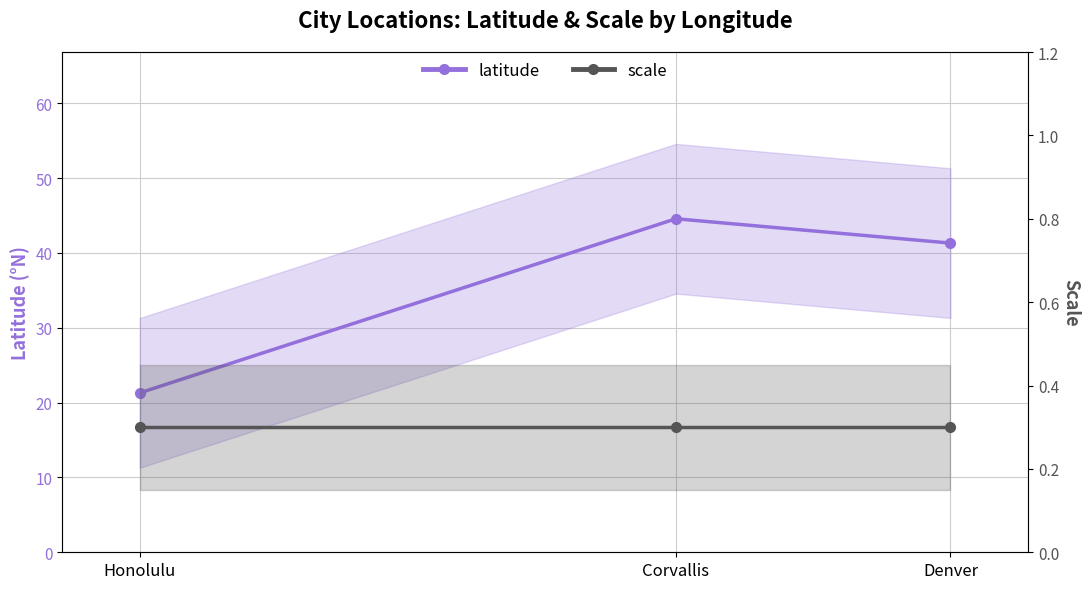

The value of scale at Denver is 0.3. True or false?

True